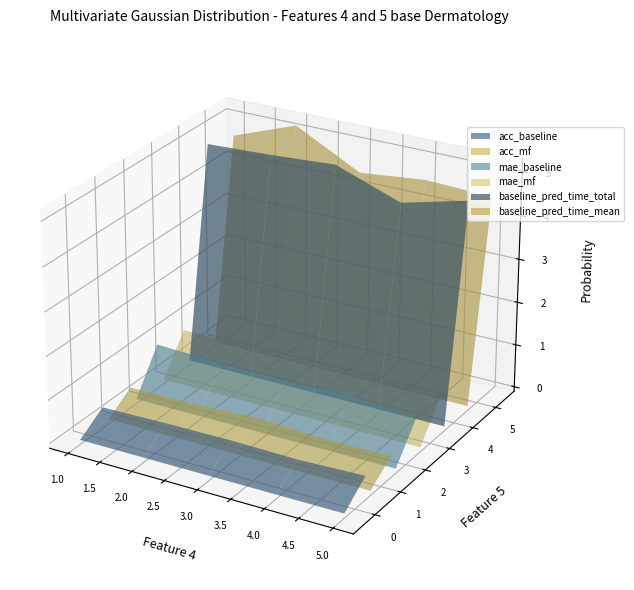

Reading left to right, extract all data points from this chart.

acc_baseline: 0.4	0.4	0.4	0.4	0.4
acc_mf: 0.4	0.4	0.4	0.4	0.4
mae_baseline: 0.9	0.9	0.8	0.9	0.8
mae_mf: 0.8	0.8	0.8	0.8	0.8
baseline_pred_time_total: 4.8	4.9	5.0	4.4	4.8
baseline_pred_time_mean: 4.6	5.2	4.4	4.6	4.5